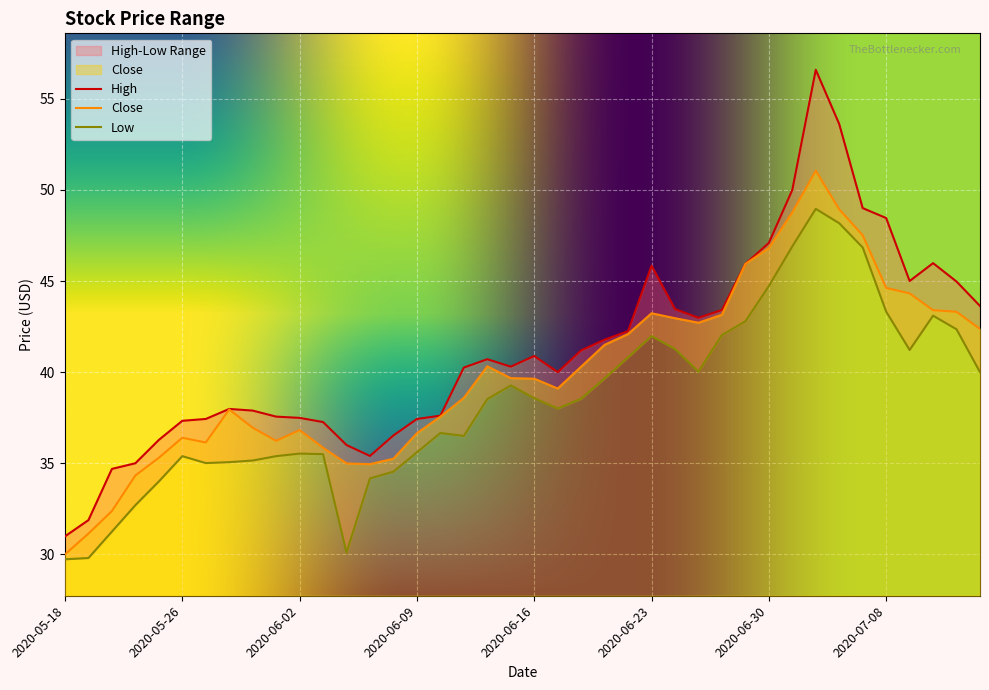

Between 2020-06-17 and 2020-07-08, which is larger?

2020-07-08